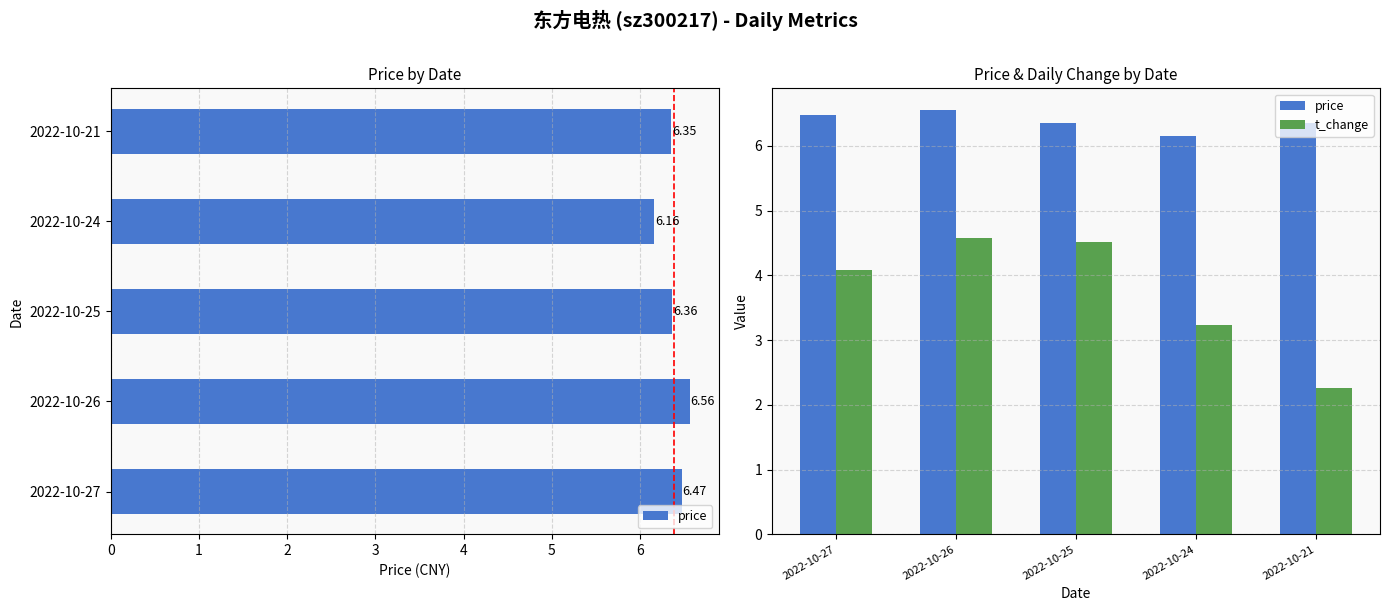

What is the maximum value shown in the chart?

6.6